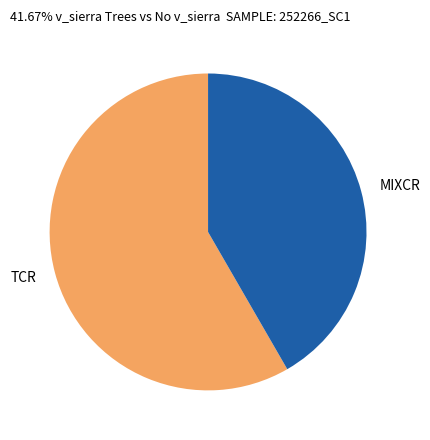

Between MIXCR and TCR, which is larger?

TCR